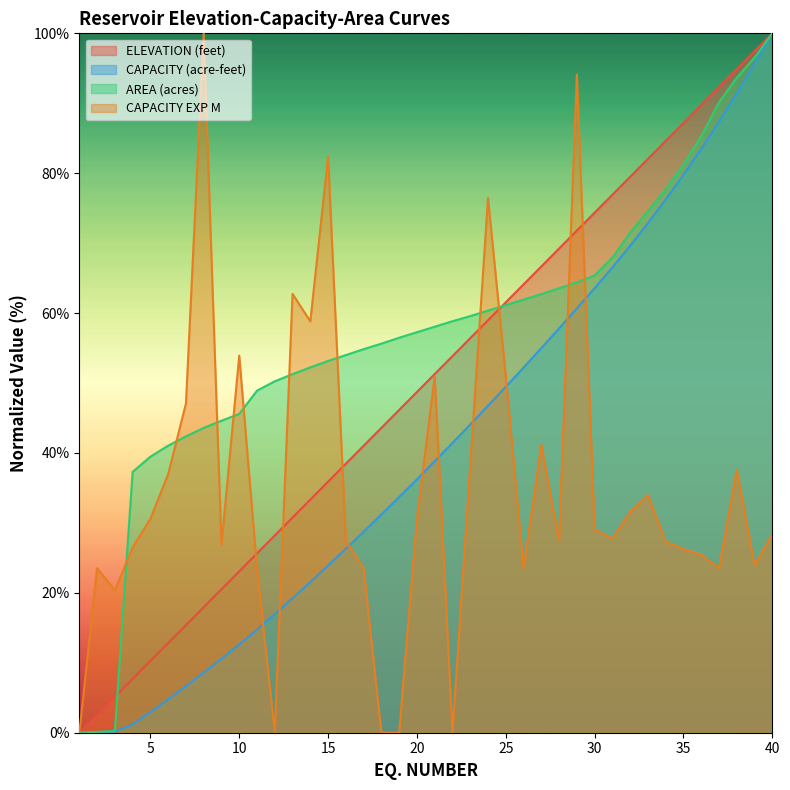

Reading right to left, transcribe all the data shown in this chart.

ELEVATION (feet): 40=100.0	39=97.4	38=94.9	37=92.3	36=89.7	35=87.2	34=84.6	33=82.1	32=79.5	31=76.9	30=74.4	29=71.8	28=69.2	27=66.7	26=64.1	25=61.5	24=59.0	23=56.4	22=53.8	21=51.3	20=48.7	19=46.2	18=43.6	17=41.0	16=38.5	15=35.9	14=33.3	13=30.8	12=28.2	11=25.6	10=23.1	9=20.5	8=17.9	7=15.4	6=12.8	5=10.3	4=7.7	3=5.1	2=2.6	1=0.0
CAPACITY (acre-feet): 40=100.0	39=95.6	38=91.4	37=87.4	36=83.5	35=79.8	34=76.3	33=72.9	32=69.6	31=66.5	30=63.6	29=60.7	28=57.8	27=55.0	26=52.2	25=49.5	24=46.7	23=44.1	22=41.4	21=38.8	20=36.2	19=33.7	18=31.2	17=28.7	16=26.3	15=23.9	14=21.5	13=19.2	12=16.9	11=14.7	10=12.6	9=10.6	8=8.6	7=6.7	6=4.8	5=2.9	4=1.2	3=0.2	2=0.1	1=0.0
AREA (acres): 40=100.0	39=96.5	38=93.6	37=90.1	36=85.3	35=81.2	34=77.7	33=74.6	32=71.5	31=67.9	30=65.4	29=64.4	28=63.6	27=62.7	26=61.9	25=61.1	24=60.4	23=59.6	22=58.8	21=58.1	20=57.3	19=56.5	18=55.6	17=54.8	16=54.0	15=53.1	14=52.2	13=51.3	12=50.2	11=48.9	10=45.6	9=44.6	8=43.6	7=42.4	6=41.0	5=39.5	4=37.3	3=0.2	2=0.1	1=0.0
CAPACITY EXP M: 40=28.3	39=23.9	38=37.6	37=23.5	36=25.4	35=26.3	34=27.3	33=34.0	32=31.6	31=27.8	30=29.1	29=94.1	28=27.5	27=41.2	26=23.5	25=51.0	24=76.5	23=38.2	22=0.0	21=51.0	20=30.6	19=0.0	18=0.0	17=23.5	16=27.5	15=82.4	14=58.8	13=62.7	12=0.0	11=23.5	10=53.9	9=26.9	8=100.0	7=47.1	6=37.0	5=30.6	4=26.5	3=20.3	2=23.5	1=0.0